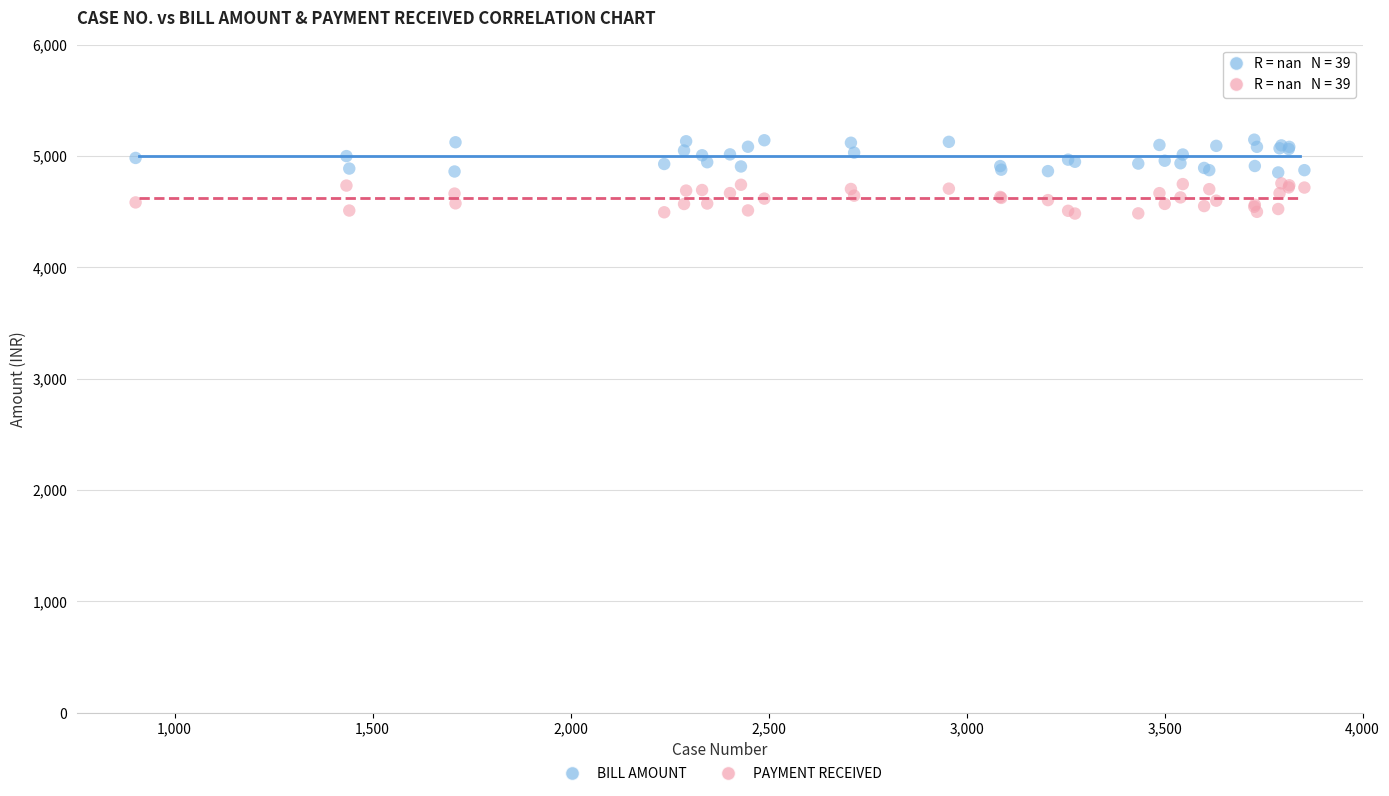

What is the X range (max minus min) for the scatter plot?

2951.6